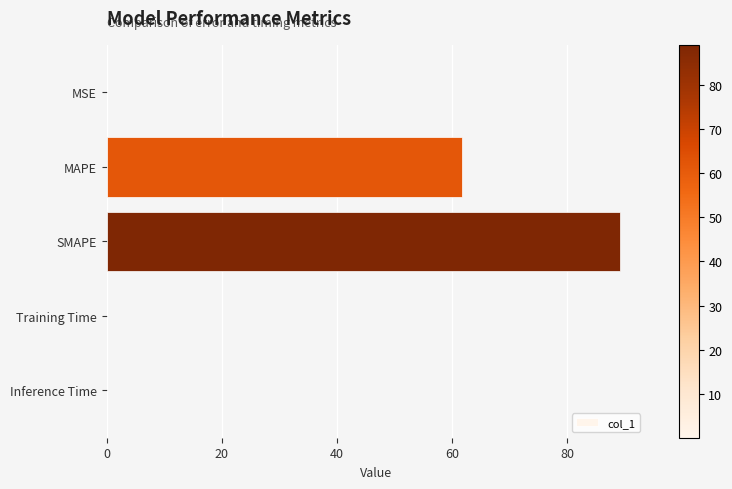

What is the average value?

30.2